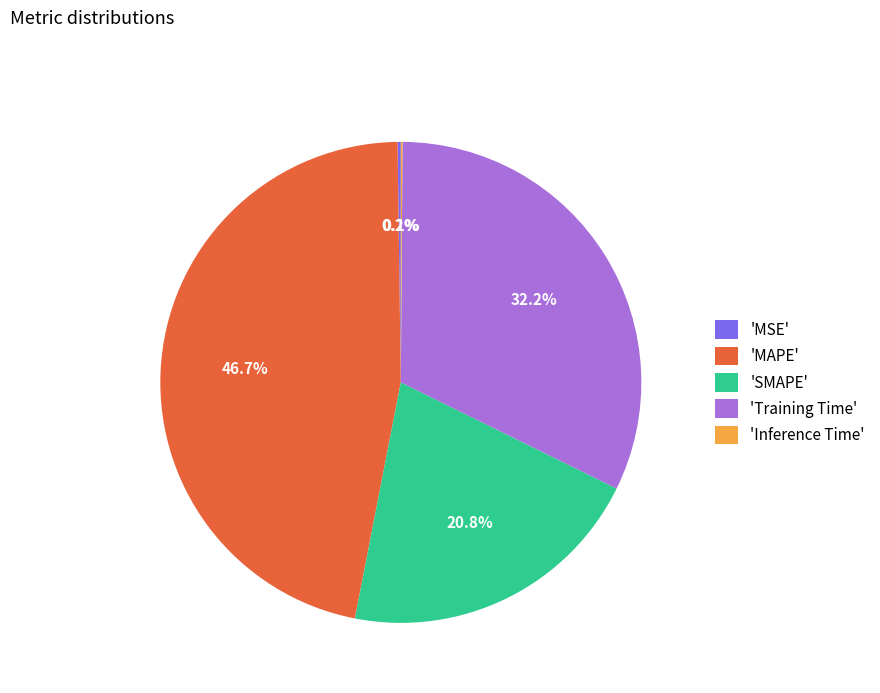

Is there a majority slice in this chart?

No